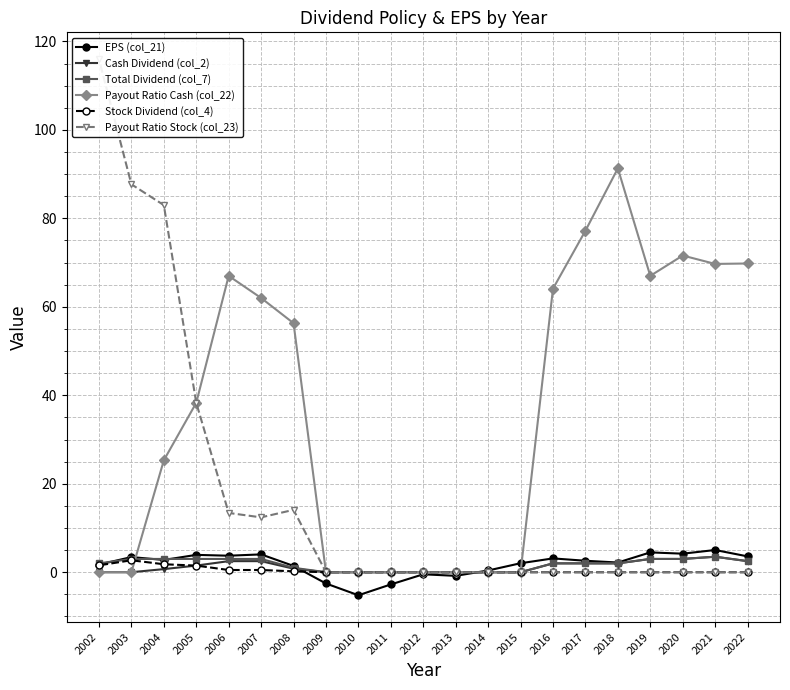

Read the EPS (col_21) value at 2021.

5.0